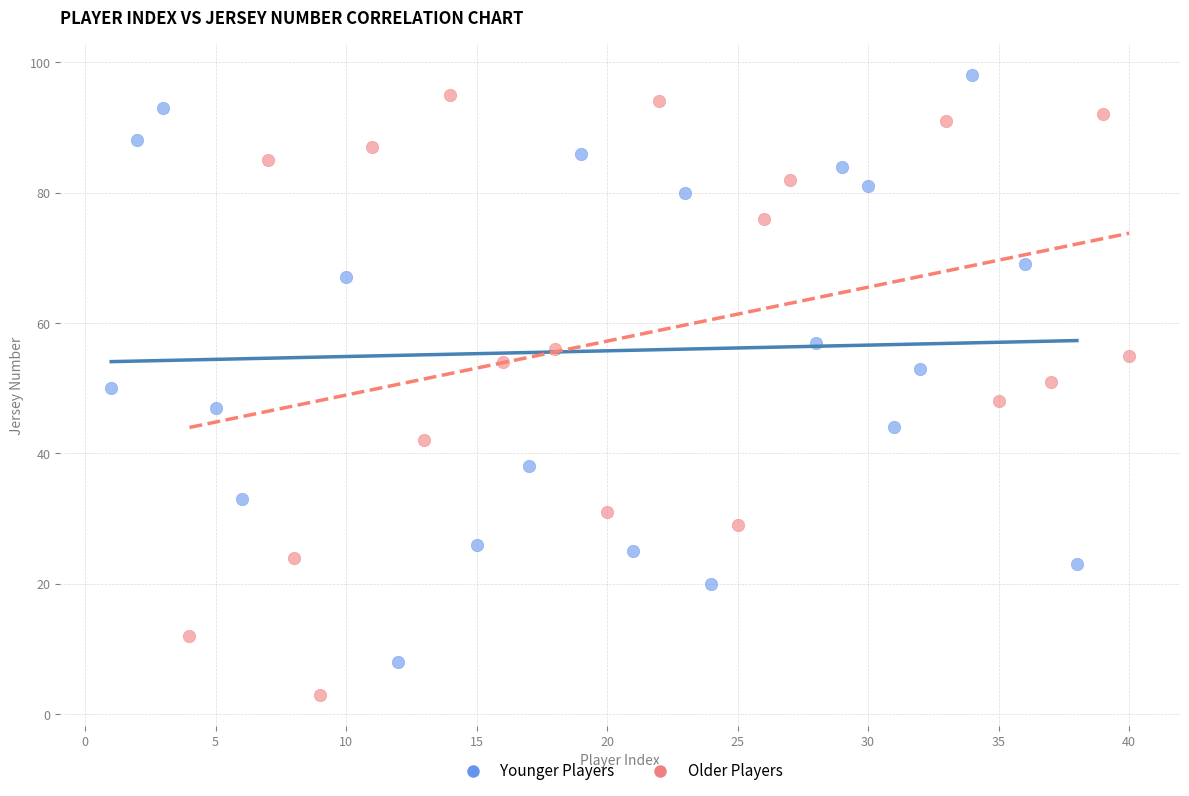

Which series contains the lowest Y value?

Older Players